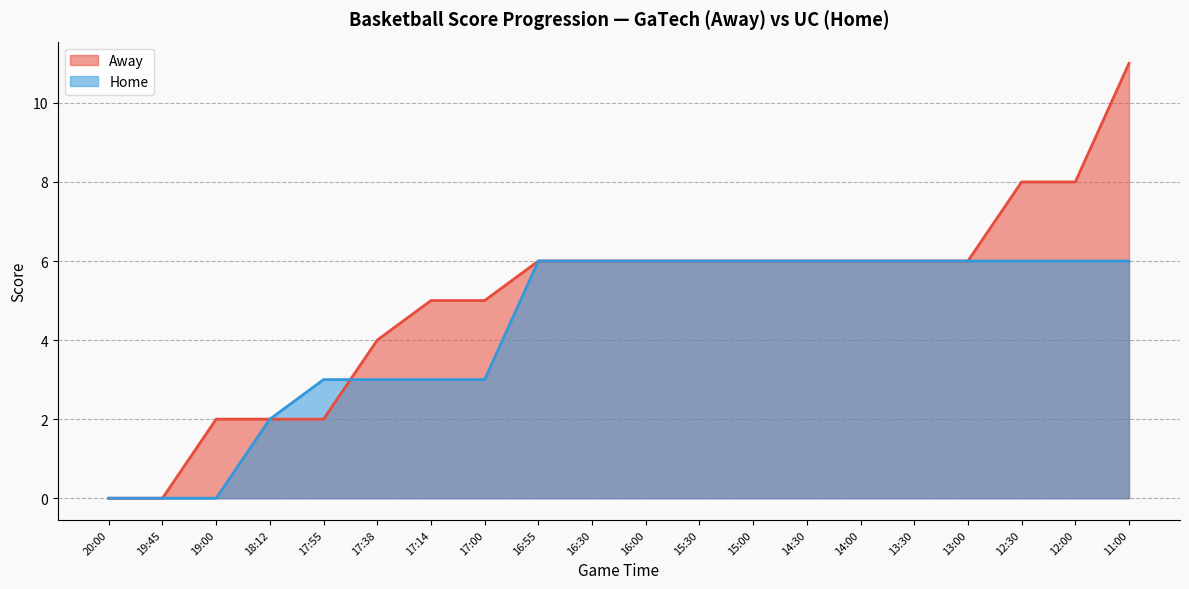

What is the difference between the Home values at 17:55 and 16:55?

3